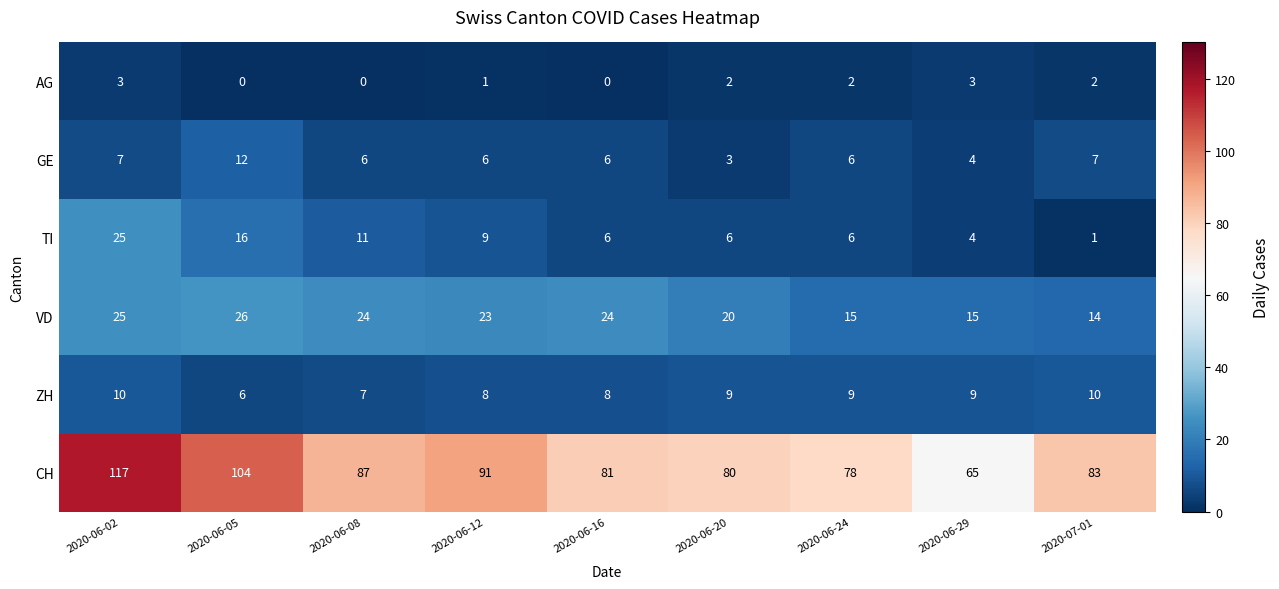

What is the greatest value displayed?

117